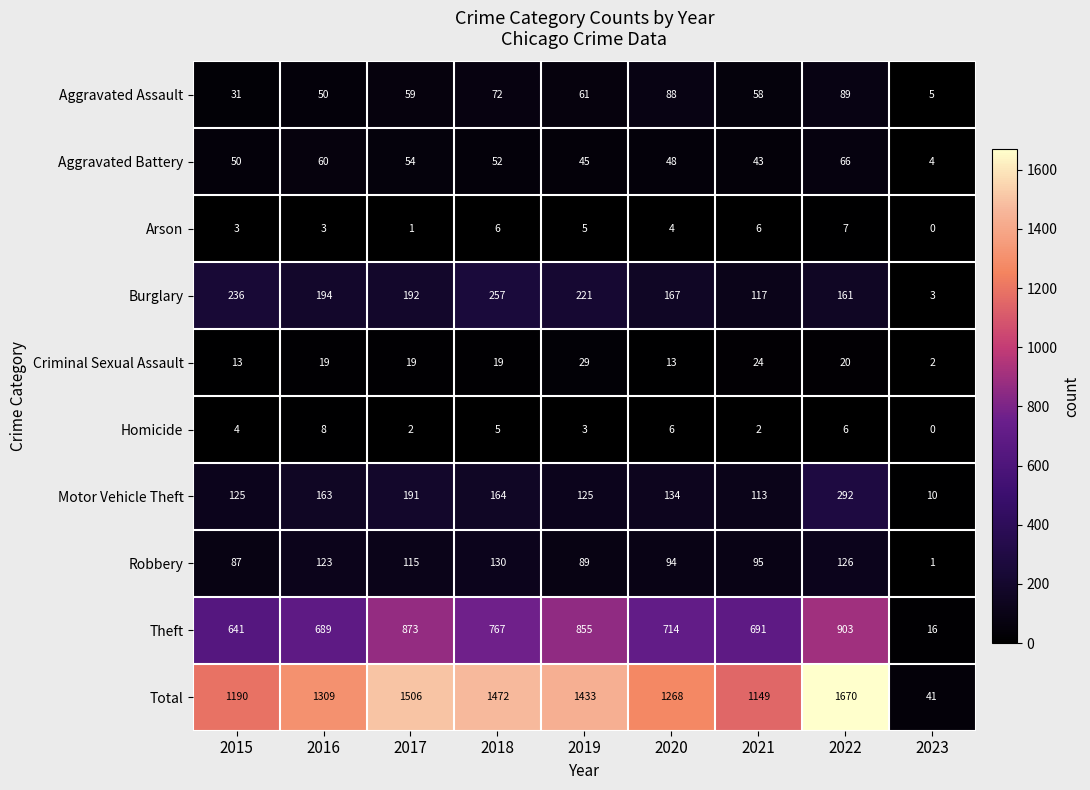

Count the number of categories in the chart.

9